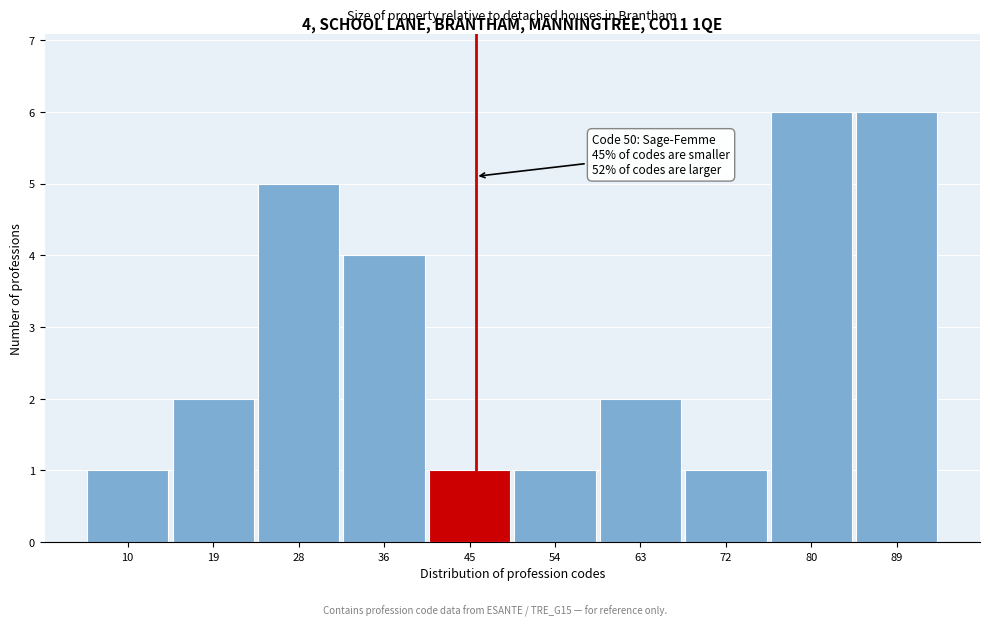

Reading right to left, list all the values displayed in this chart.

6	6	1	2	1	1	4	5	2	1